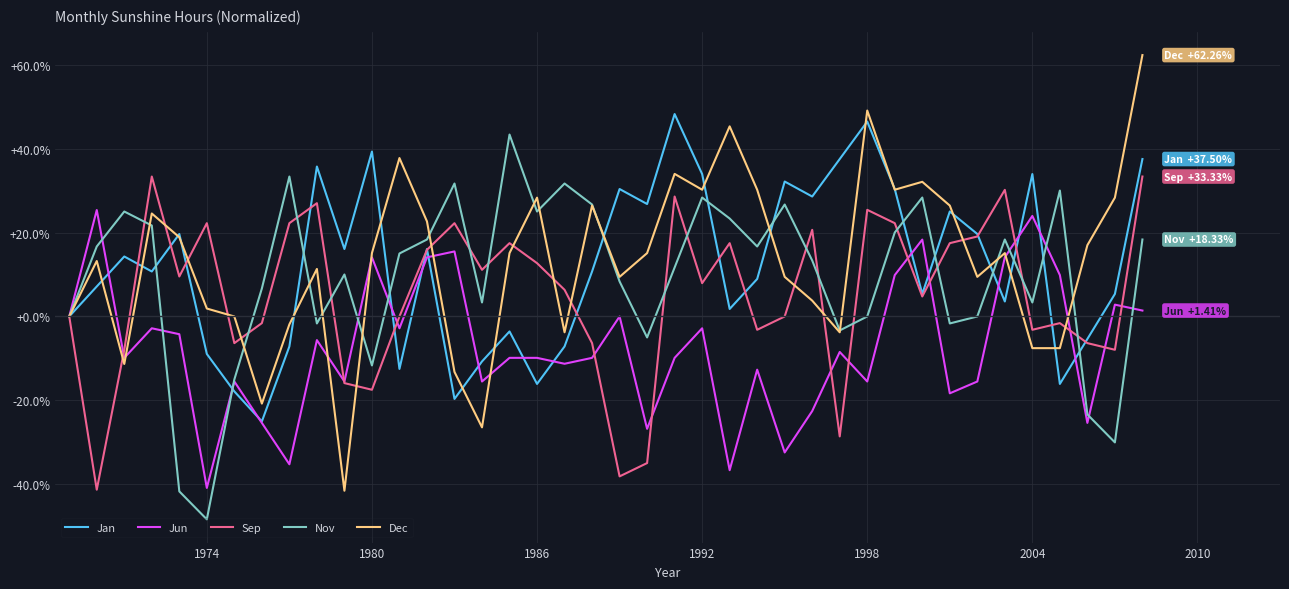

What is the maximum value shown in the chart?

62.3